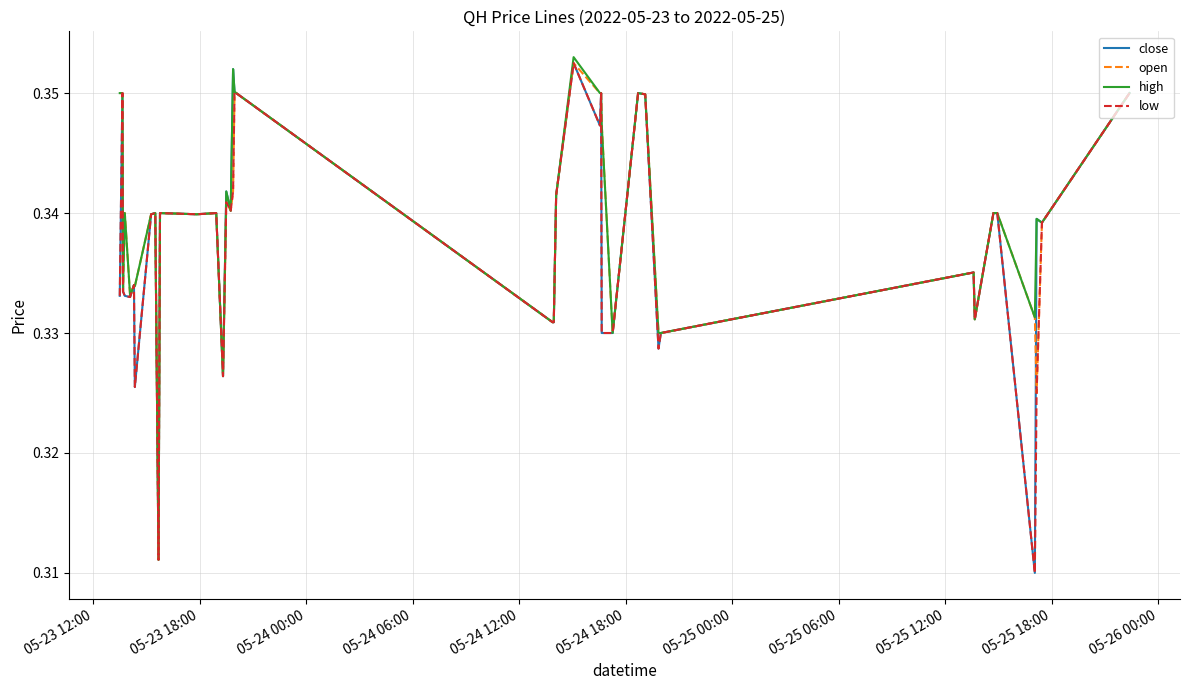

What are all the series names shown in the legend?

close, open, high, low